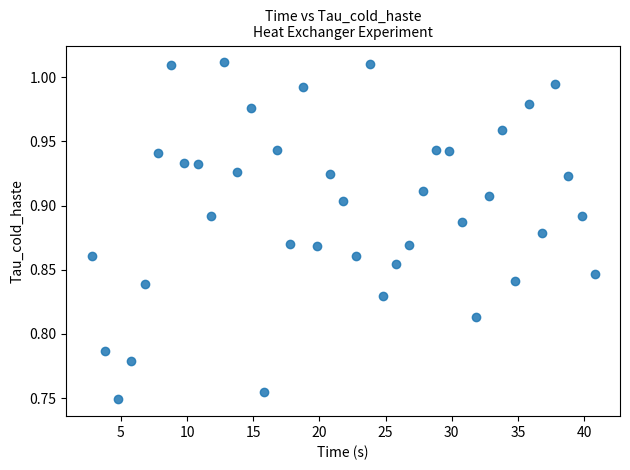

What is the range of Y values (max minus min)?

0.3